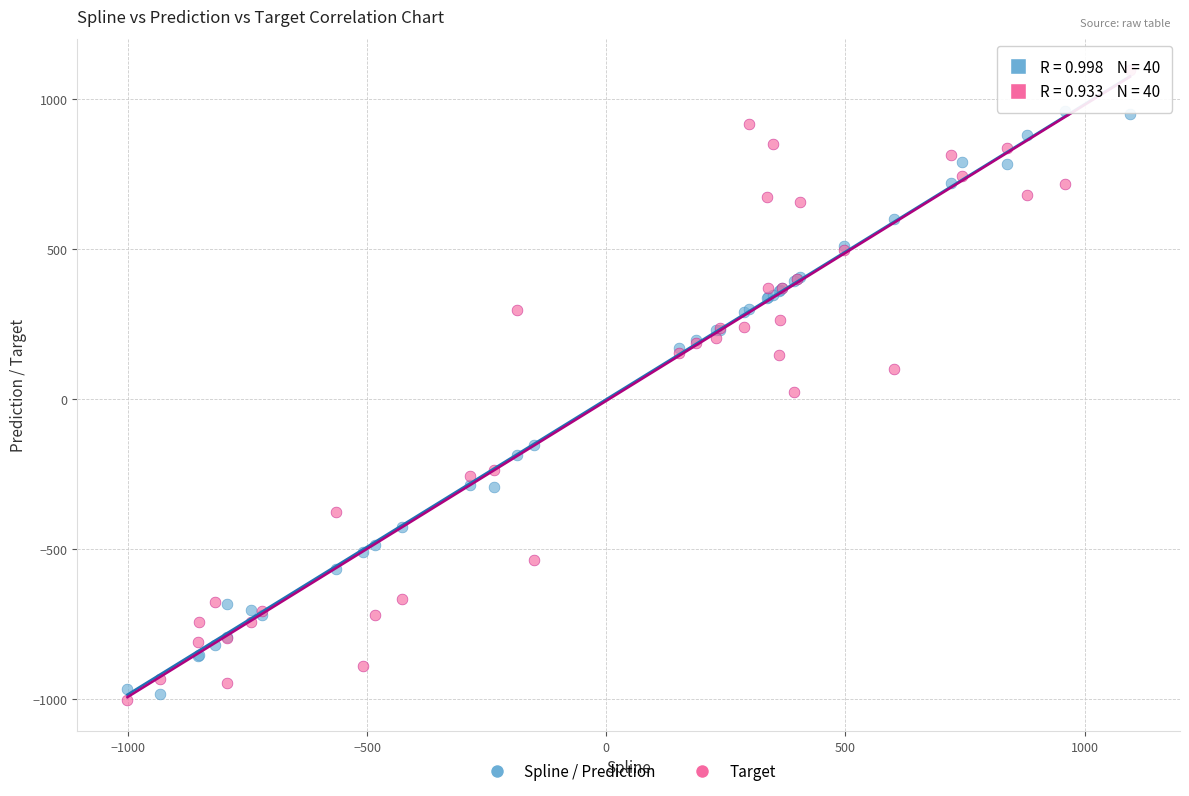

In the Spline / Prediction series, what Y value is closest to -11?

-151.9